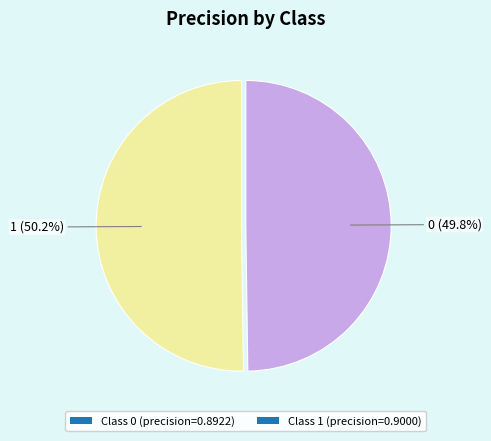

Does any single category account for the majority?

Yes